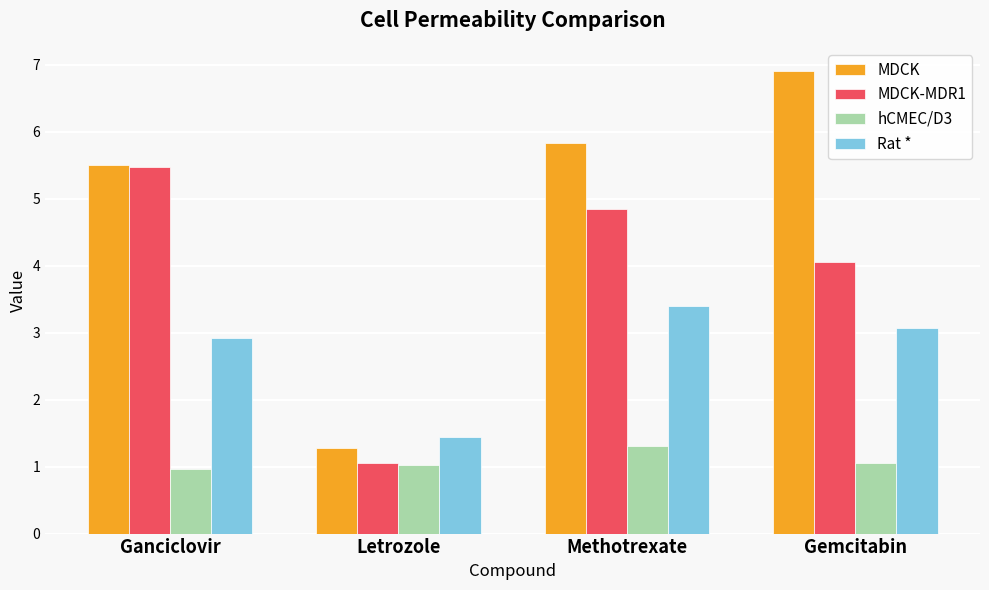

List the series in order of their peak value, highest first.

MDCK, MDCK-MDR1, Rat *, hCMEC/D3